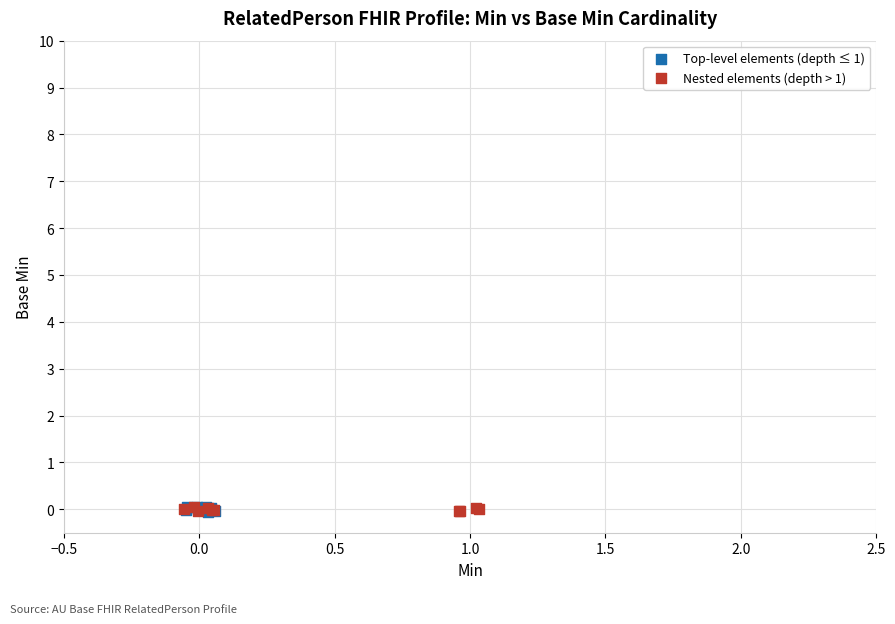

What are all the series names shown in the legend?

Top-level elements (depth ≤ 1), Nested elements (depth > 1)